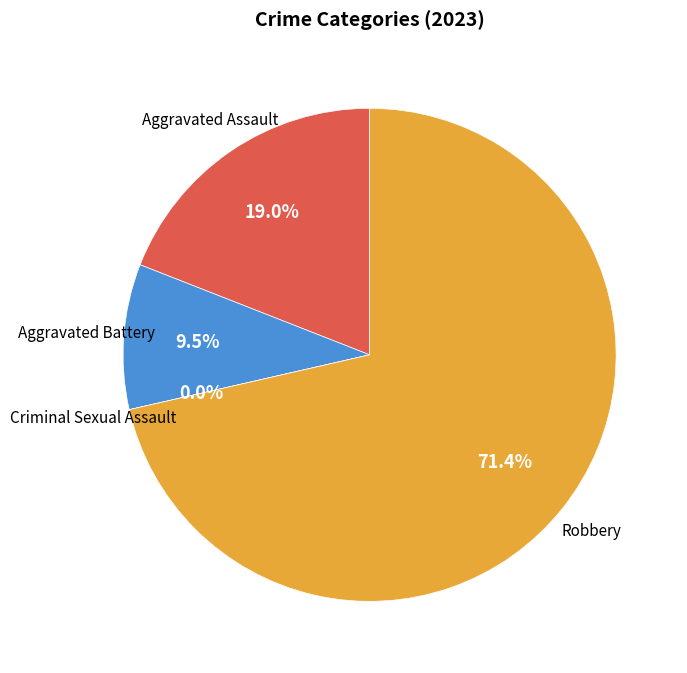

Is there a majority slice in this chart?

Yes